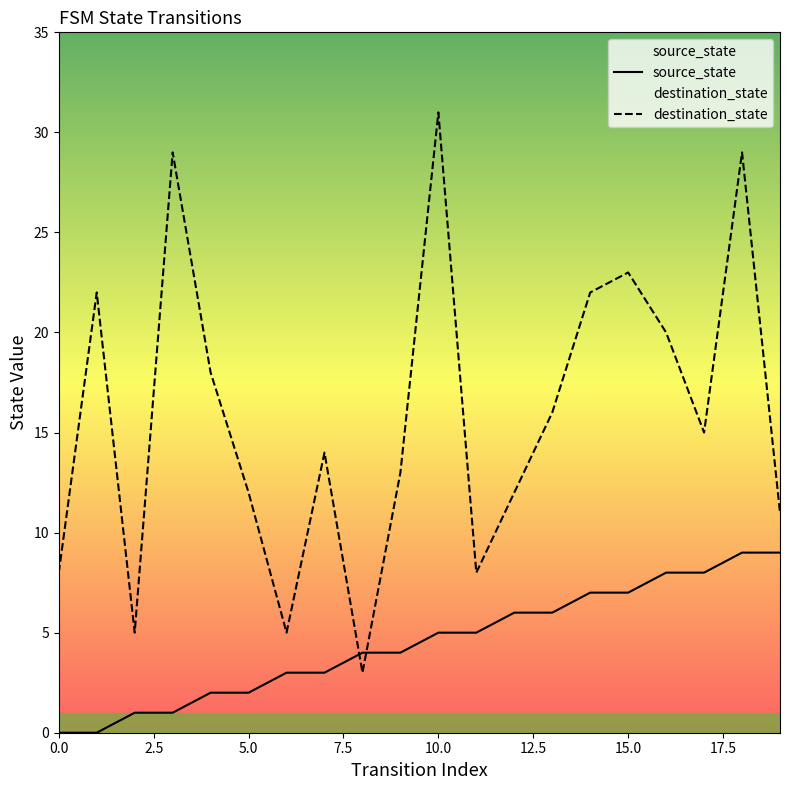

Rank the series by their maximum value, from lowest to highest.

source_state, destination_state